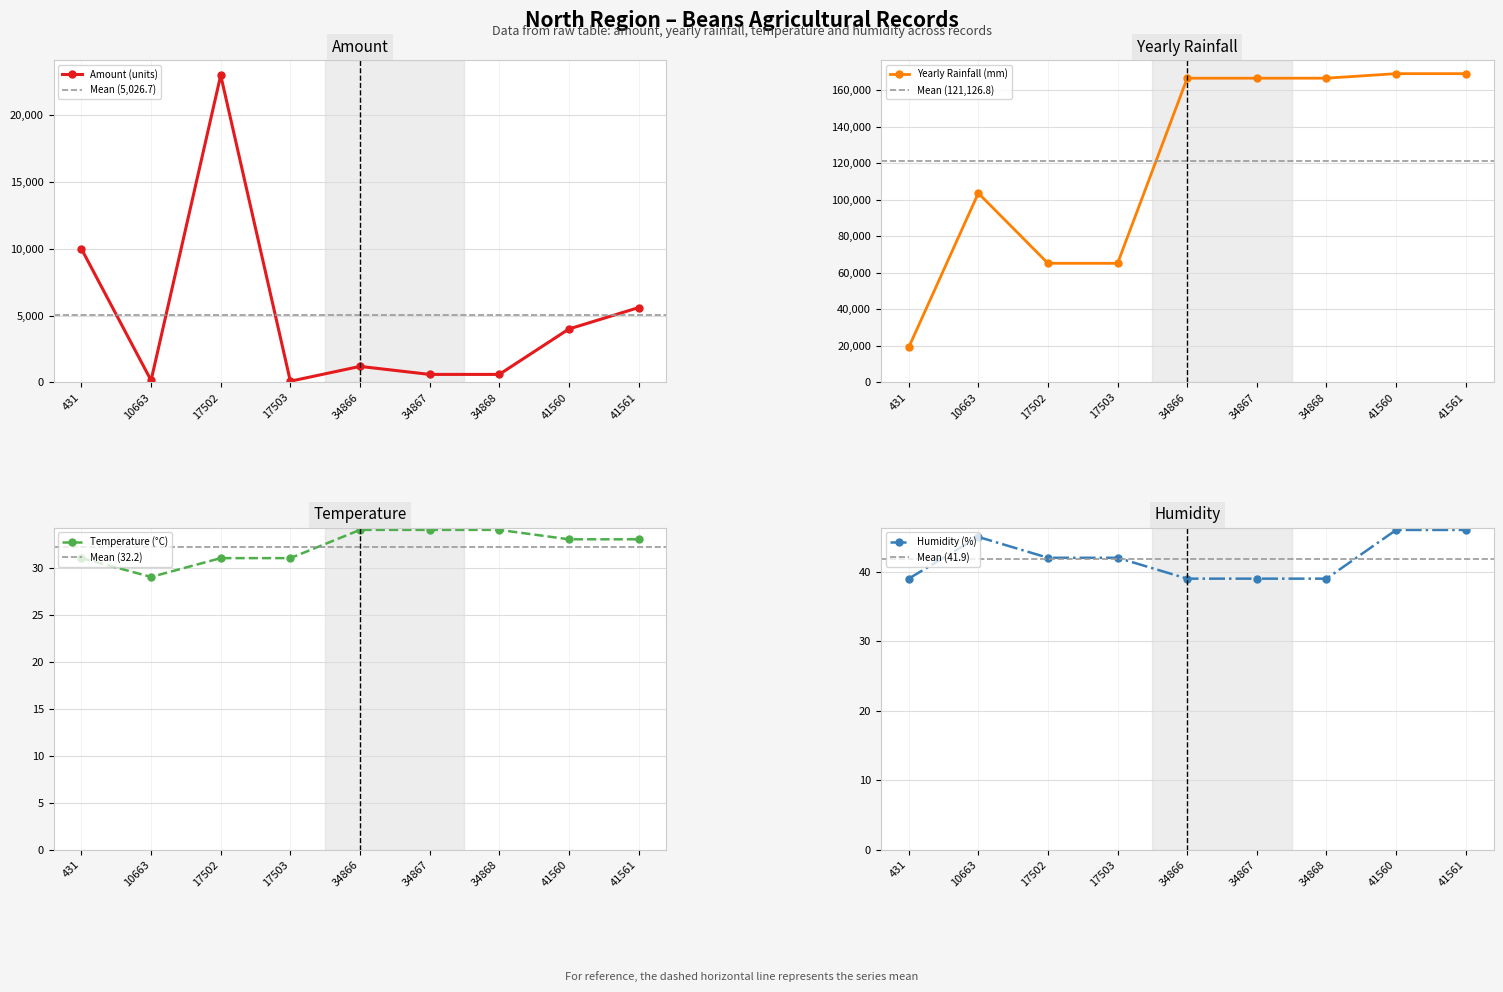

Is it true that amount equals 600.0 at 34867?

True